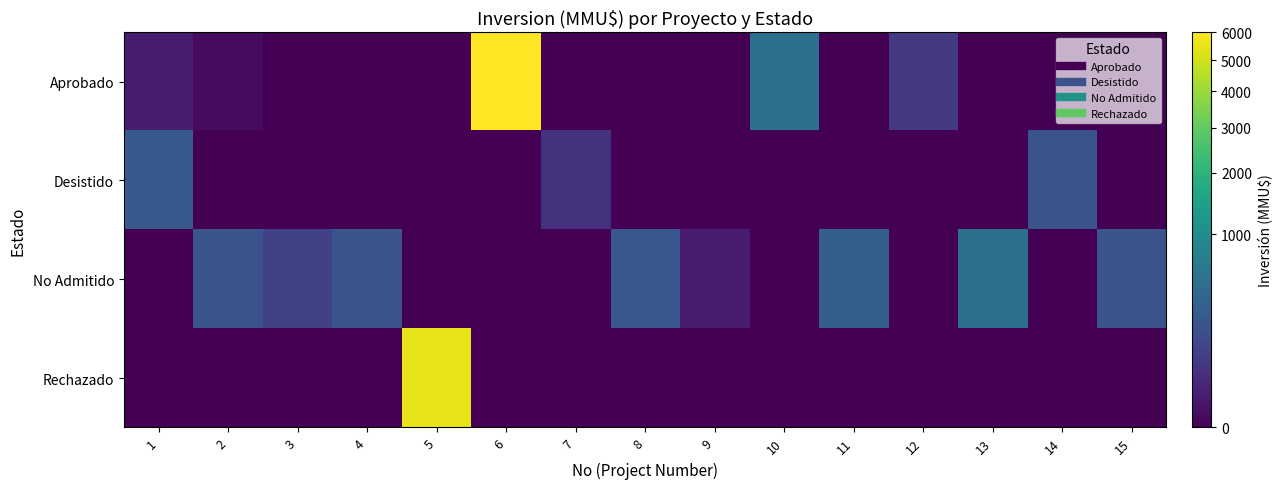

Which series has the largest total across all categories?

Aprobado